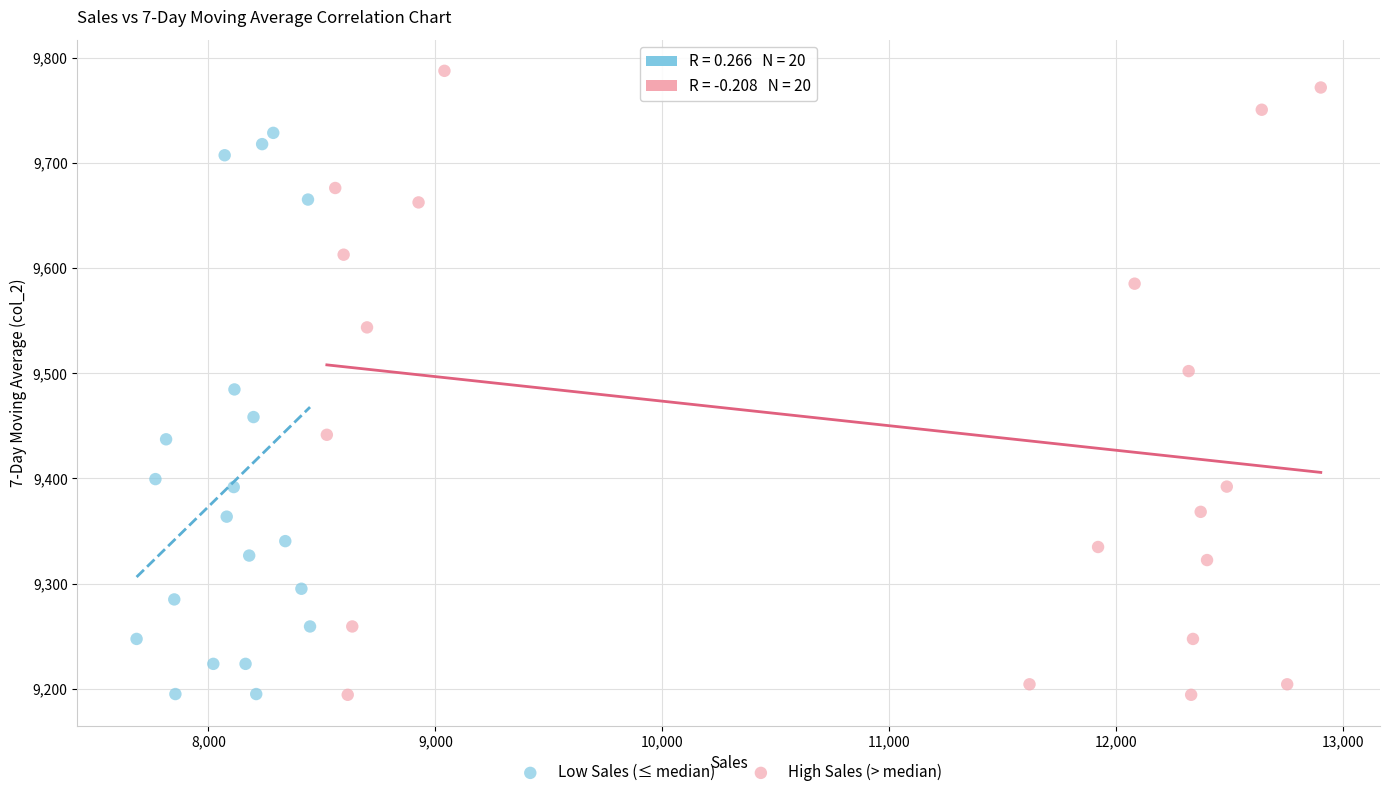

Which series has the largest Y range (max minus min)?

High Sales (> median)